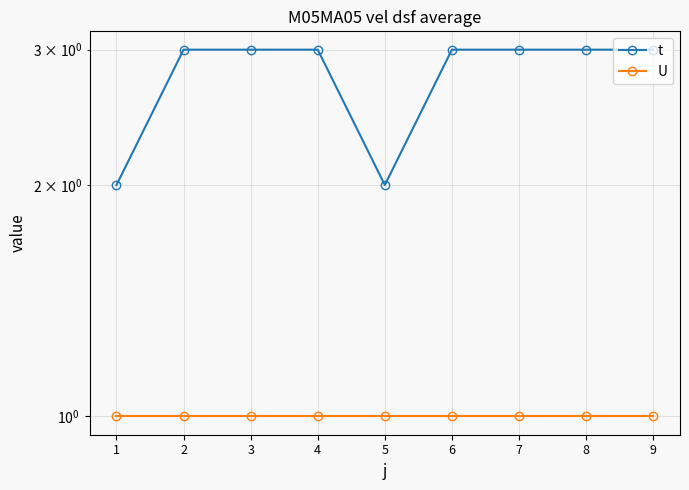

Is the value of U at 5 greater than the value of t at 7?

No